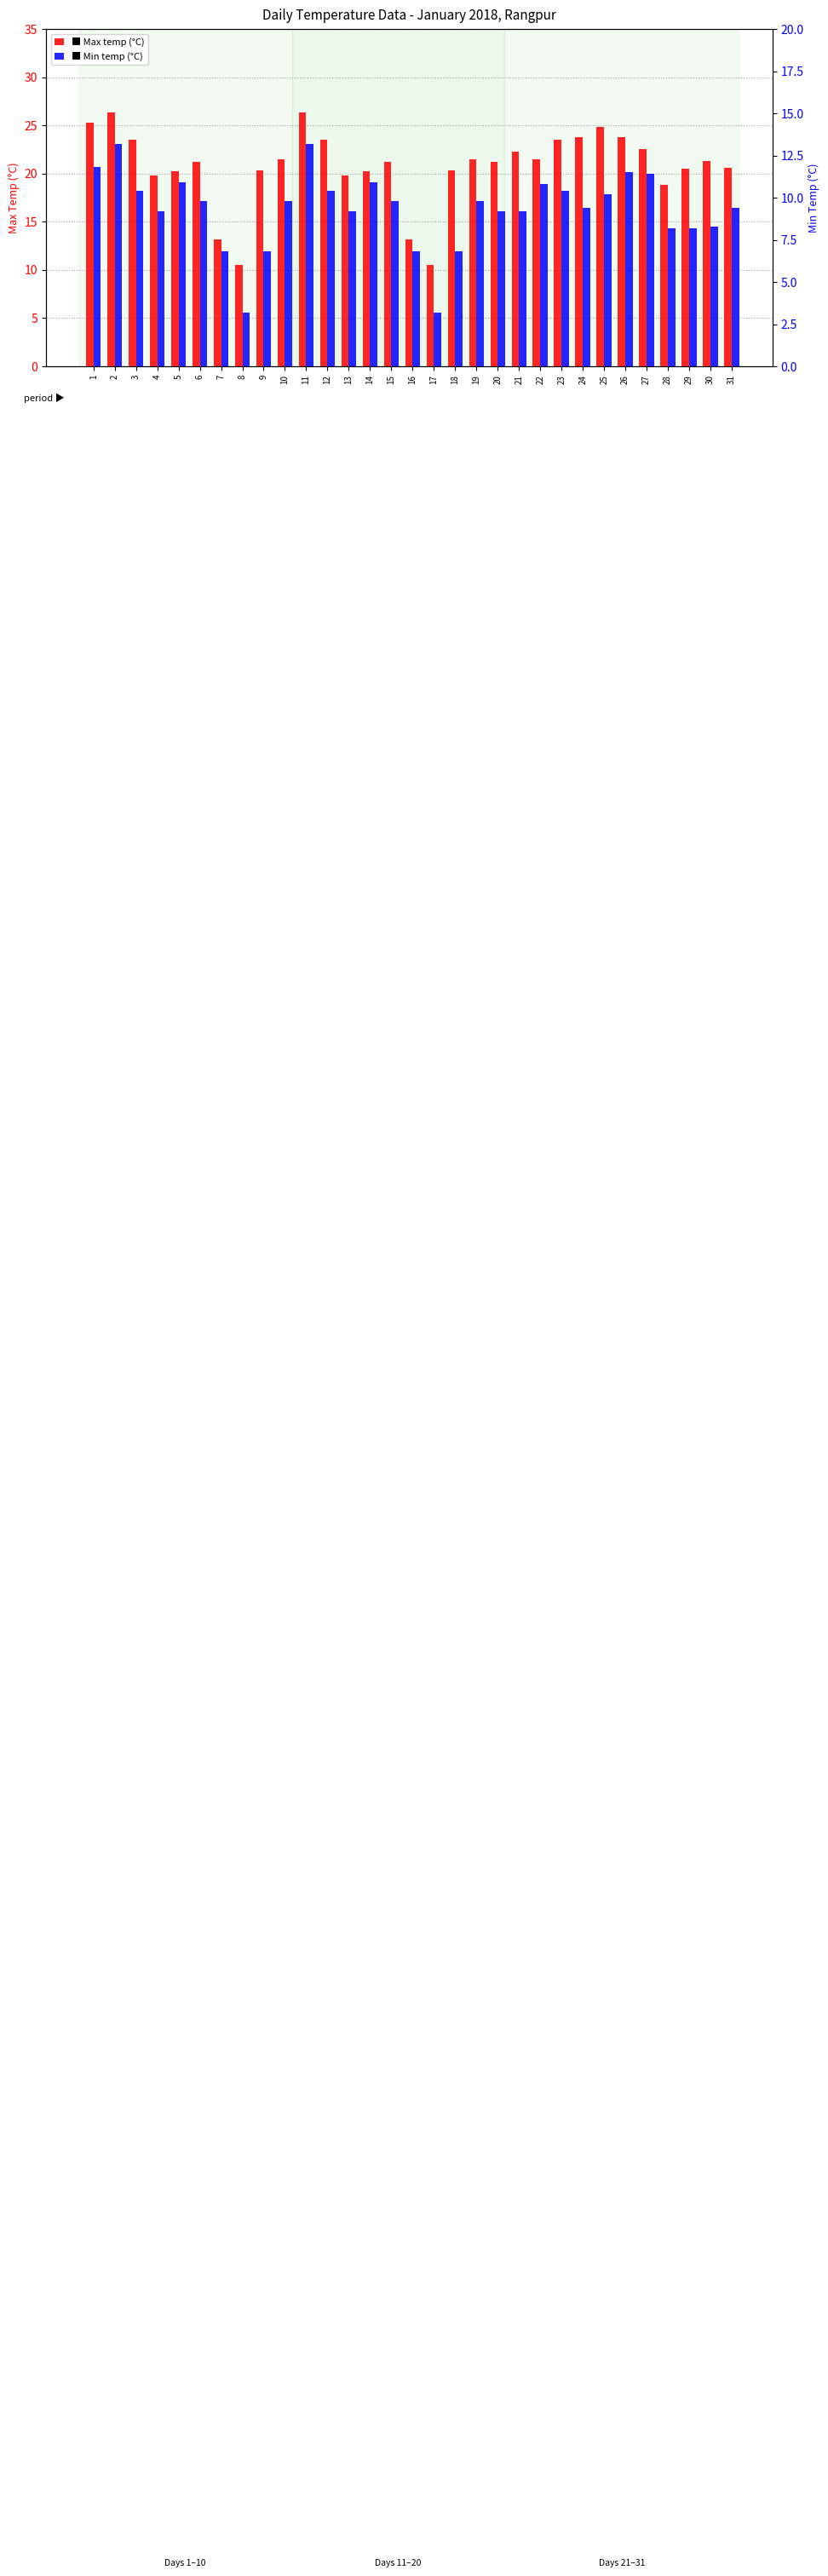

Where is Max temp nearest to the value 18?

28